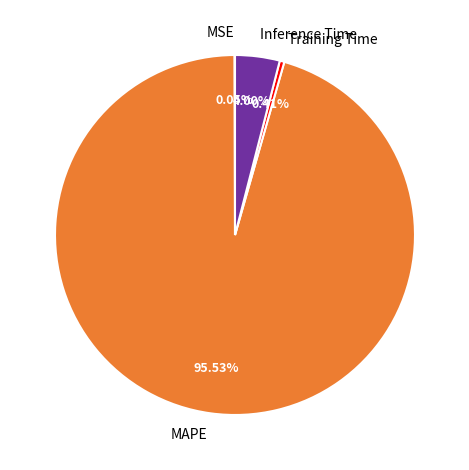

Which has a higher value, MAPE or Training Time?

MAPE